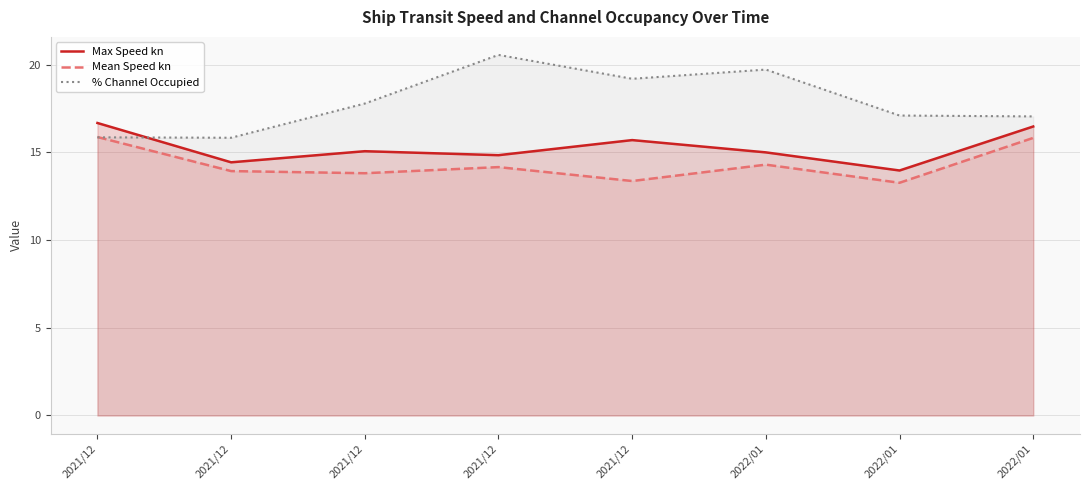

Between 2021/12 and 2022/01, which series saw the biggest shift?

% Channel Occupied